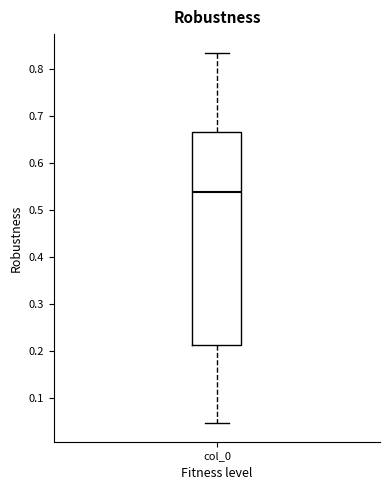

Read this box plot against the y-axis: the position of the median line, the range covered by the box, and the ends of both whiskers. The values are not printed on the chart, so give them approximately, as read against the axis.

median 0.54, box 0.21 to 0.67, whiskers 0.05 to 0.84